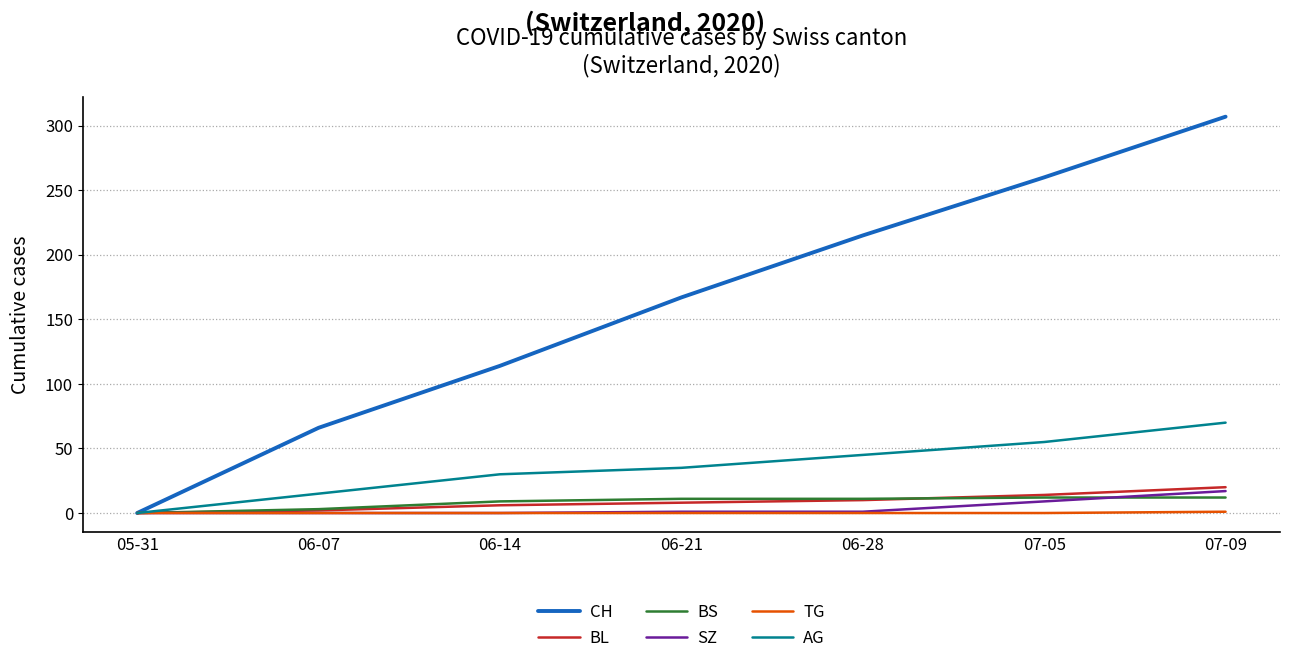

What is the sum of all BS values?

58